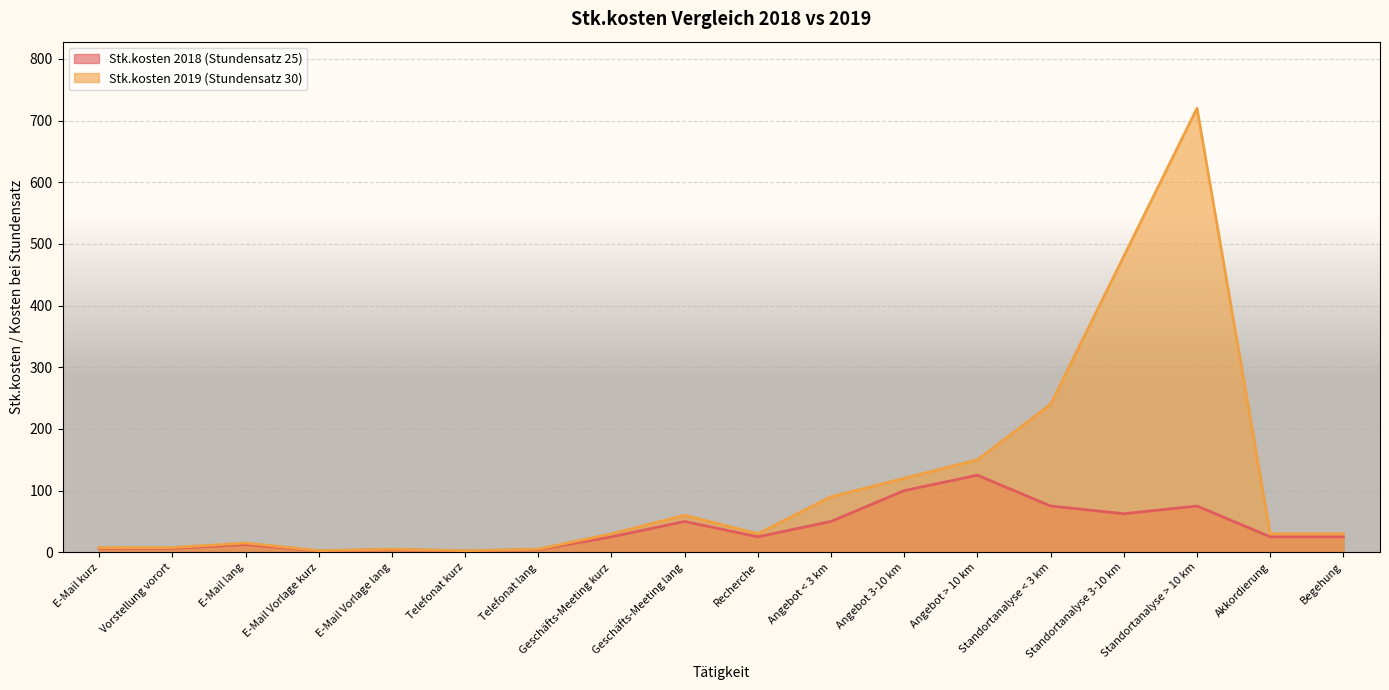

At which category does Stk.kosten 2018 (Stundensatz 25) reach its first local peak?

E-Mail lang